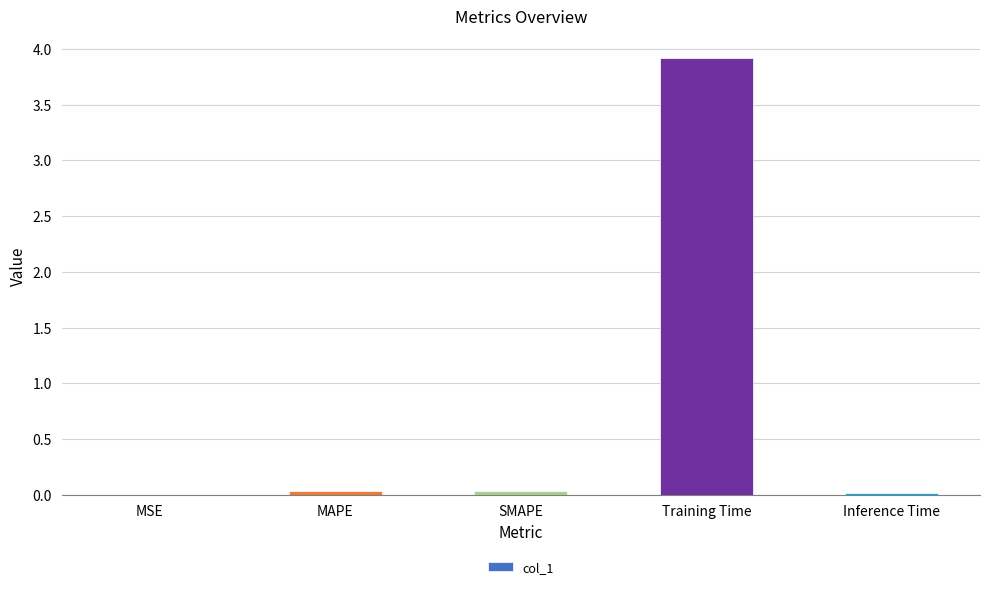

Which label corresponds to the largest value in the chart?

Training Time